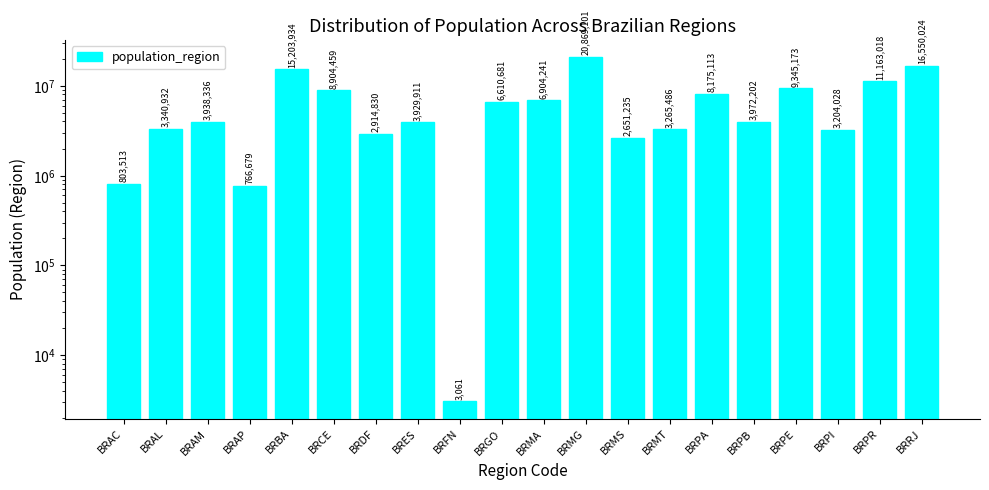

How many categories are shown in the chart?

20